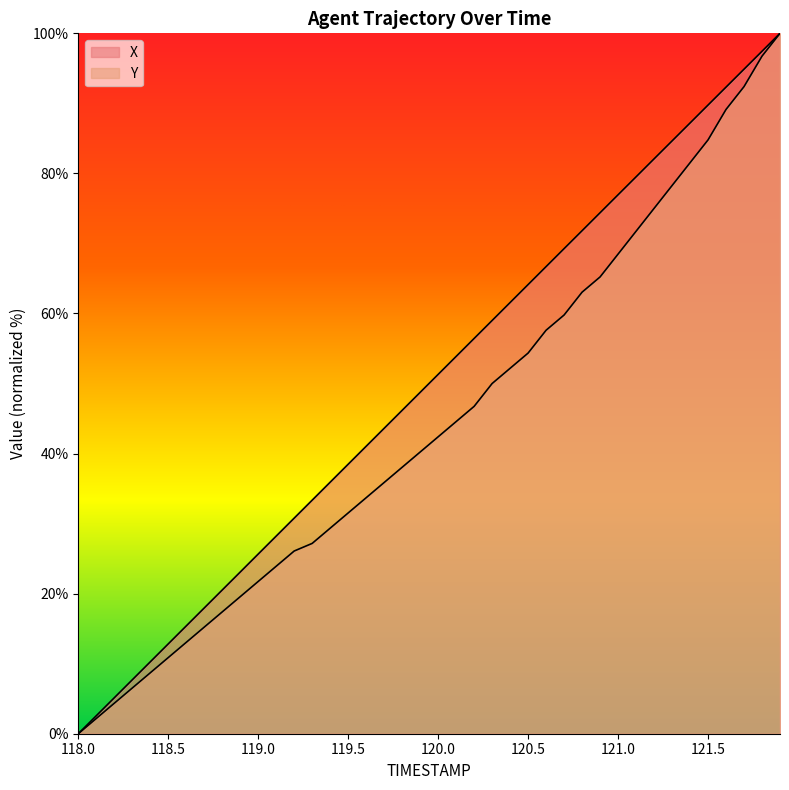

How many data points in X are less than 51?

20